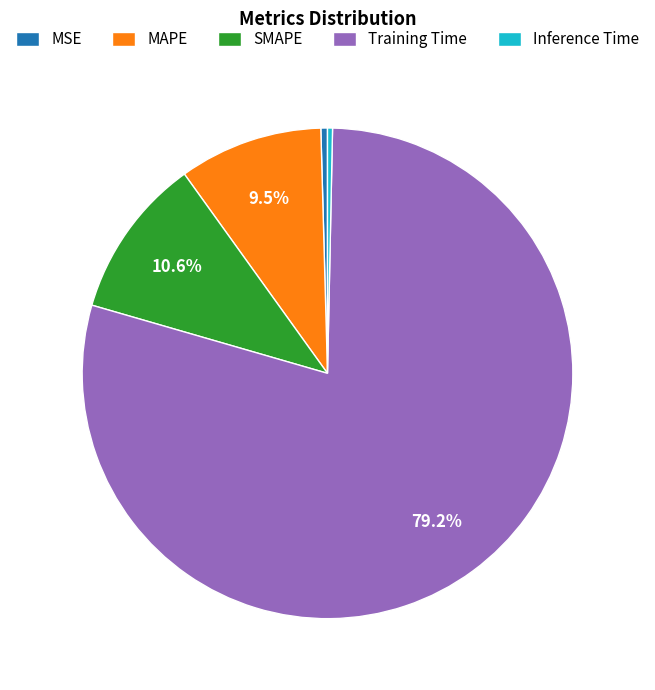

Which category has the biggest portion of the pie?

Training Time